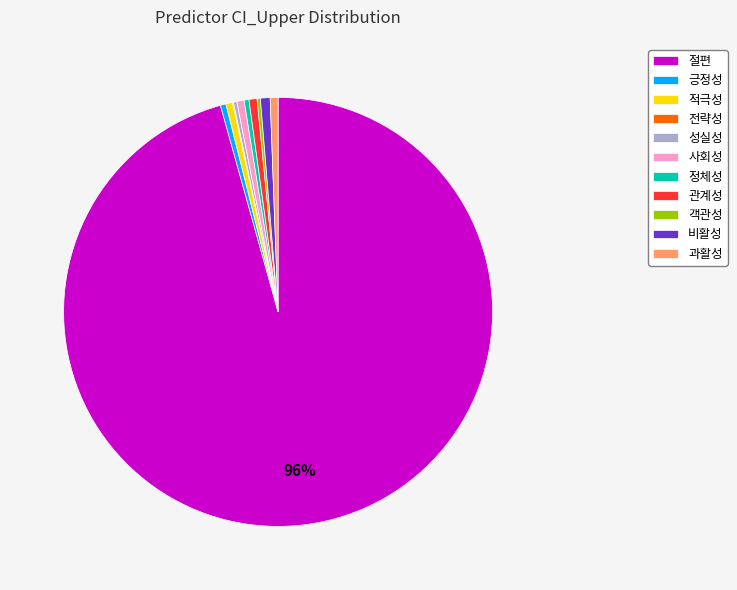

To the nearest percent, what is the average slice percentage?

9%